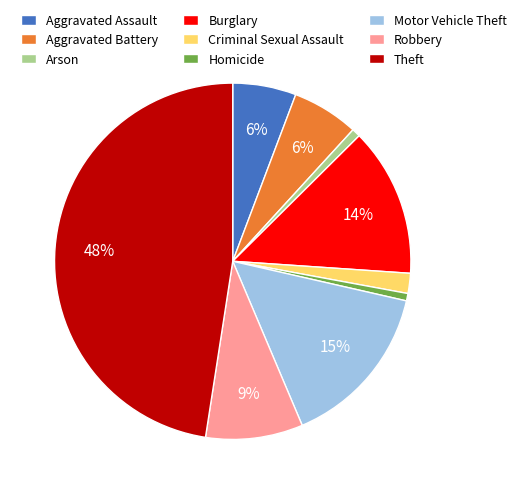

Does Arson represent more than half of the total?

No